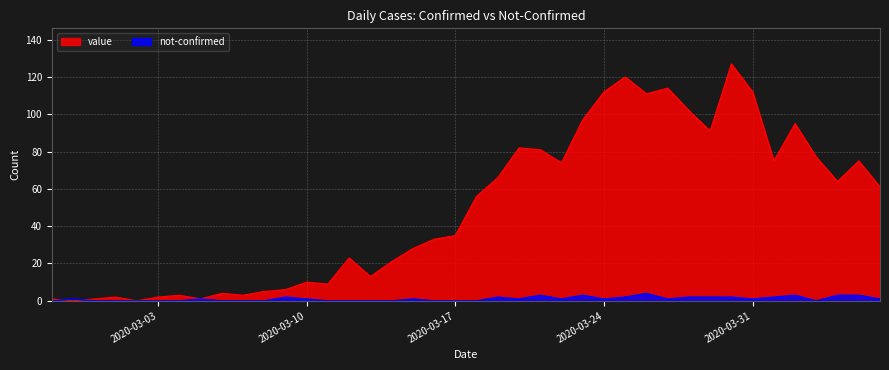

How many positive values does the value series have?

38